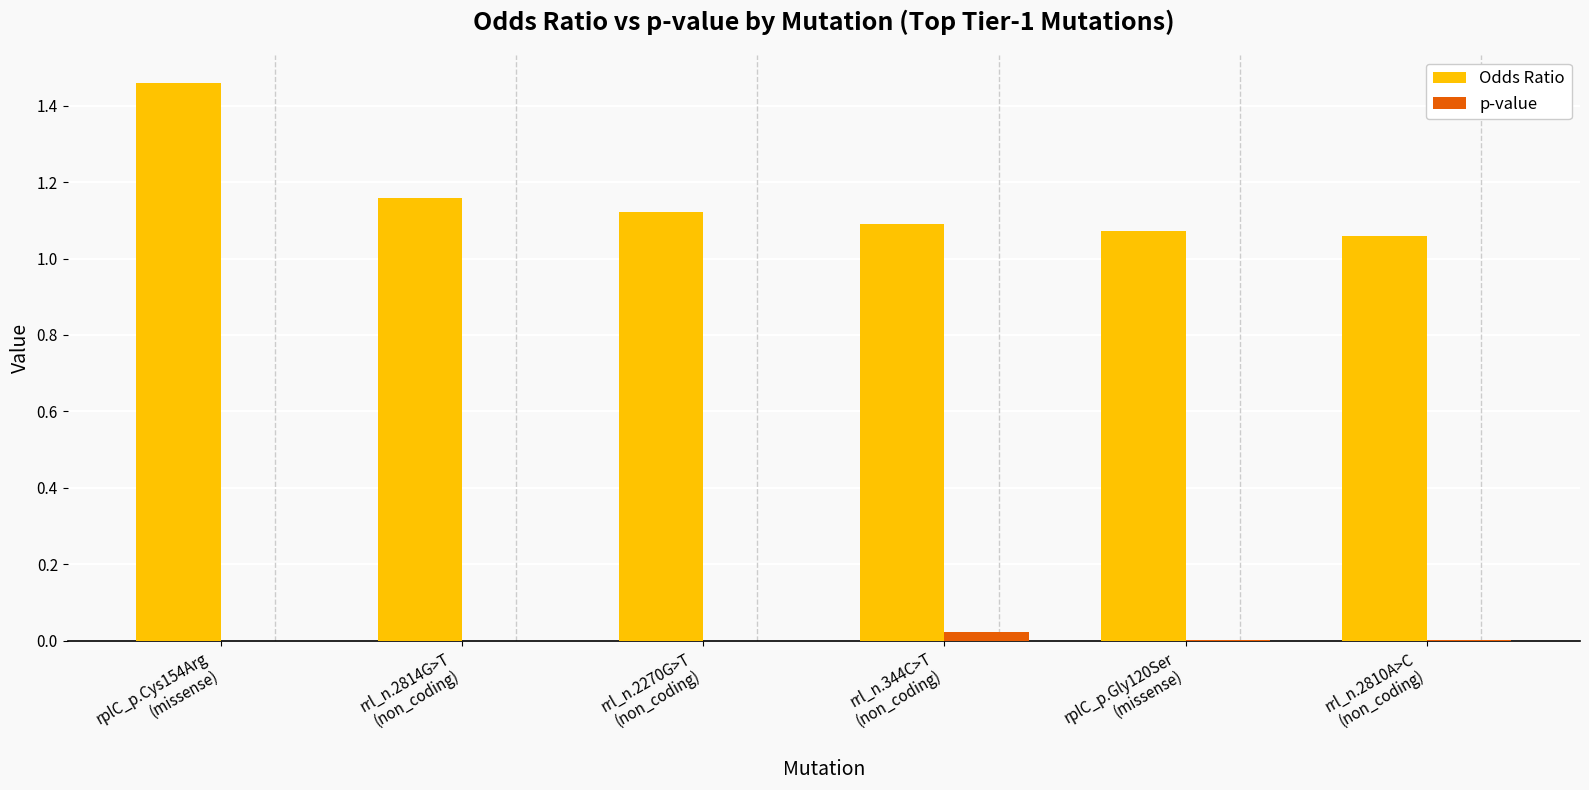

What is the sum of all Odds Ratio values?

7.0